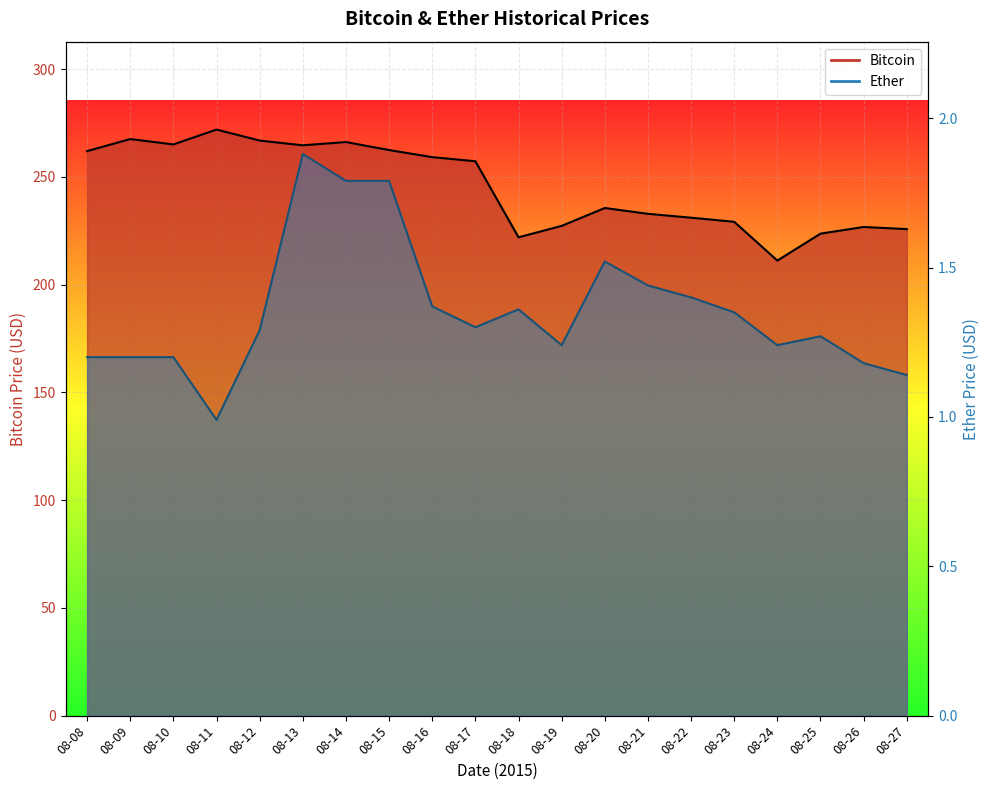

At which category does Ether reach its first local peak?

08-13